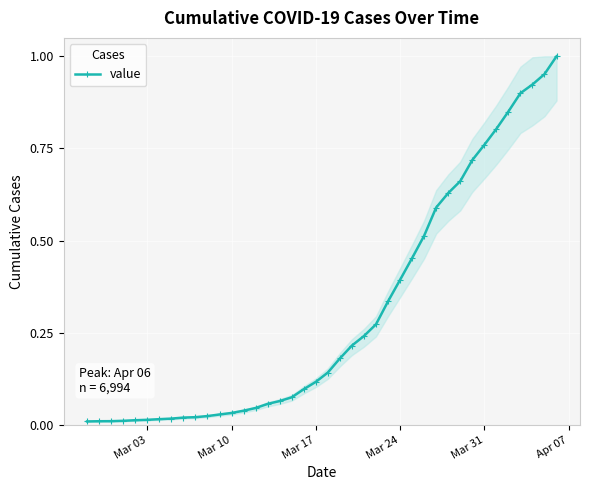

What is the sum of all values?

12.2